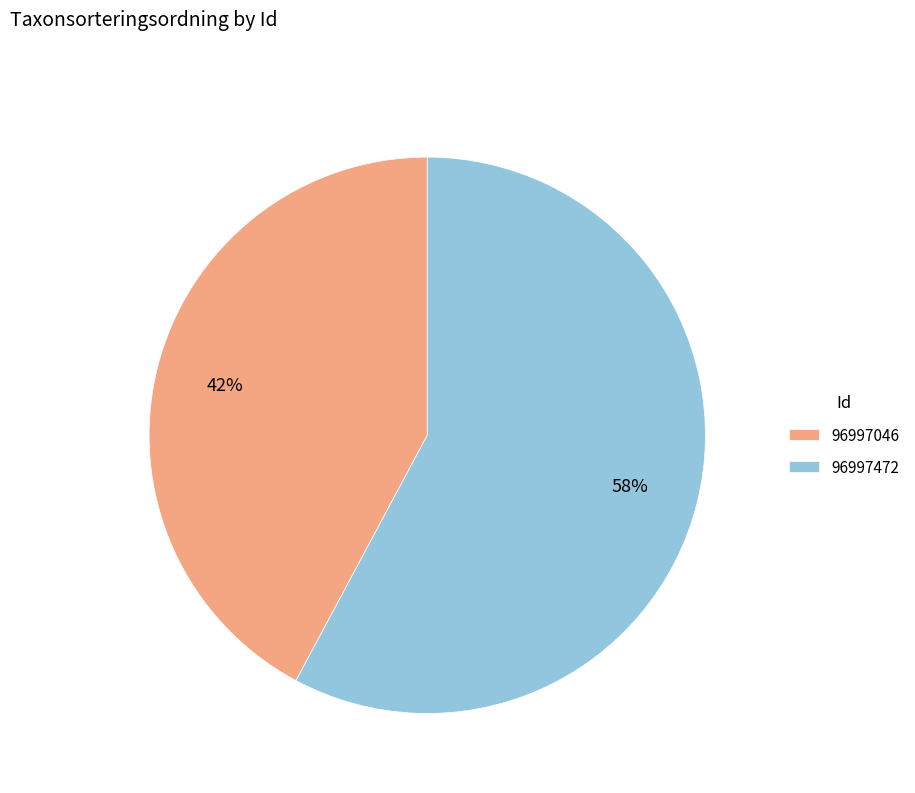

The 96997472 slice represents 69% of the pie. True or false?

False